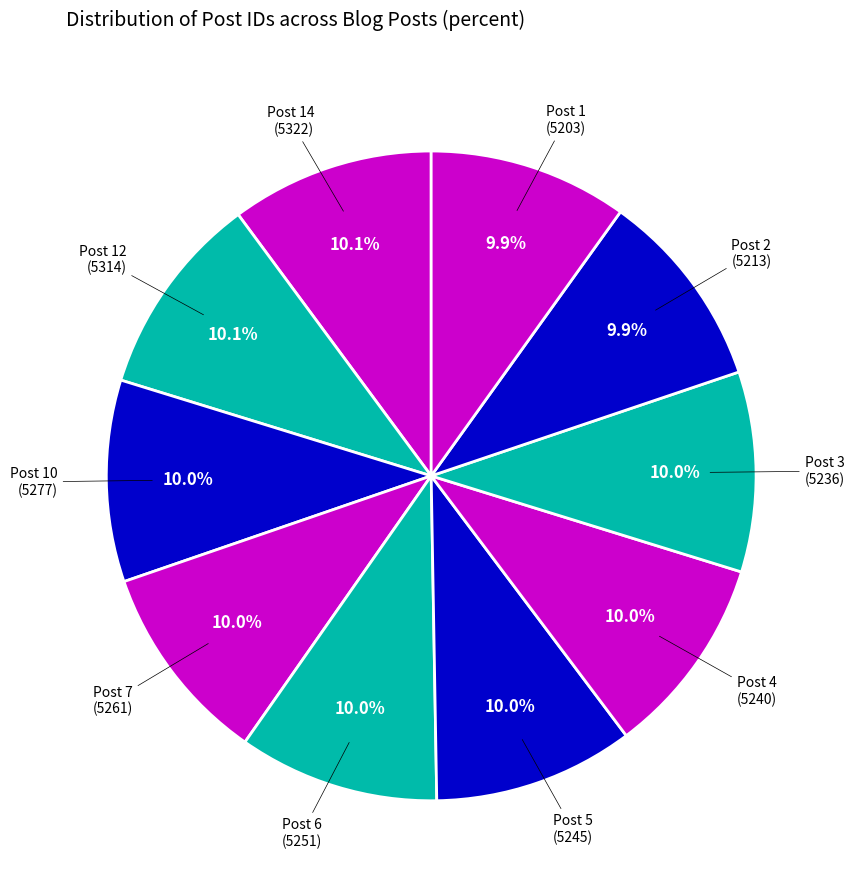

Which category has the smallest portion of the pie?

Post 1